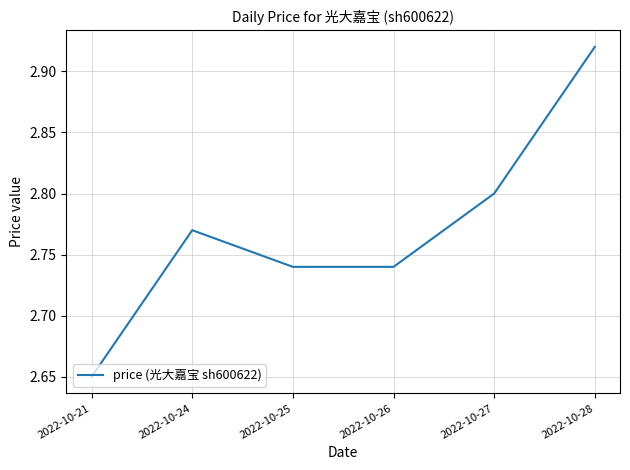

What is the change in value from 2022-10-21 to 2022-10-28?

+0.3